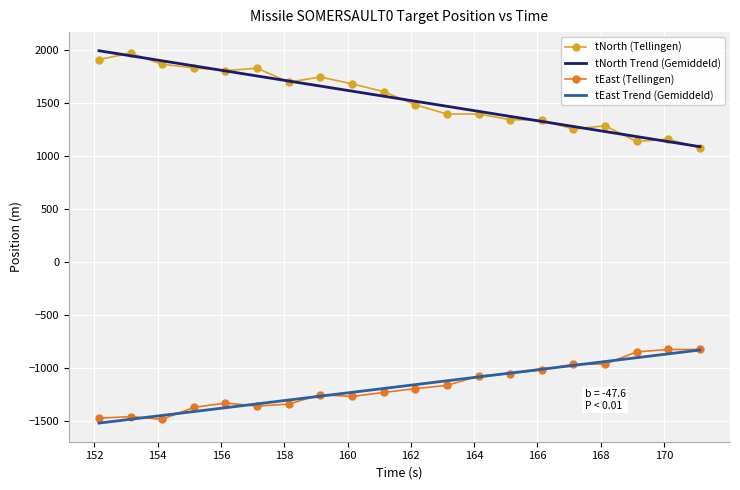

What is the highest value of the tNorth Trend (Gemiddeld) series?

1988.9